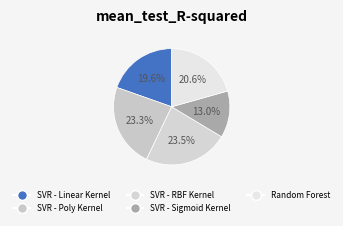

To the nearest percent, what is the combined percentage of SVR - Linear Kernel and SVR - RBF Kernel?

43%